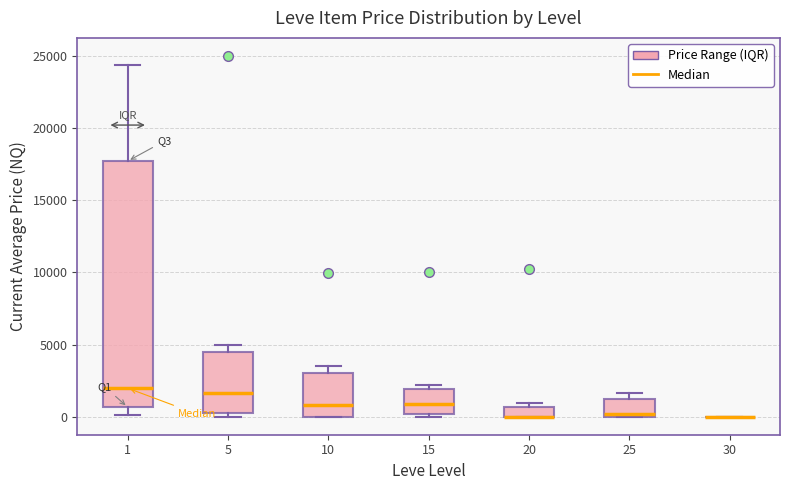

Comparing the boxes themselves (not the whiskers), which one is the tallest?

1